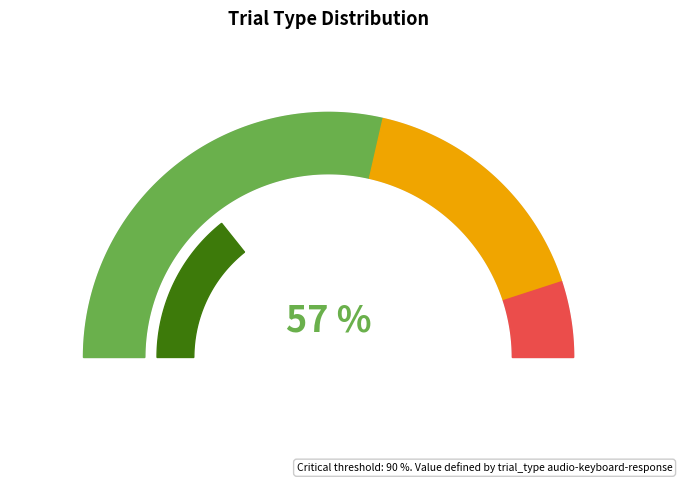

Which slice represents more than half of the pie?

audio-keyboard-response